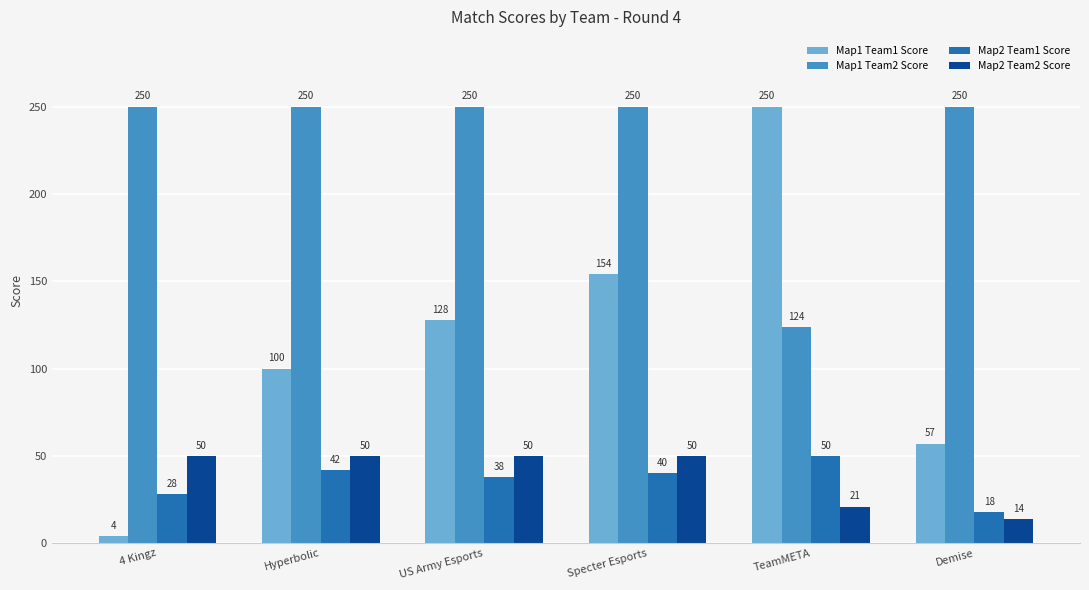

Which series has the largest range (max minus min)?

Map1 Team1 Score